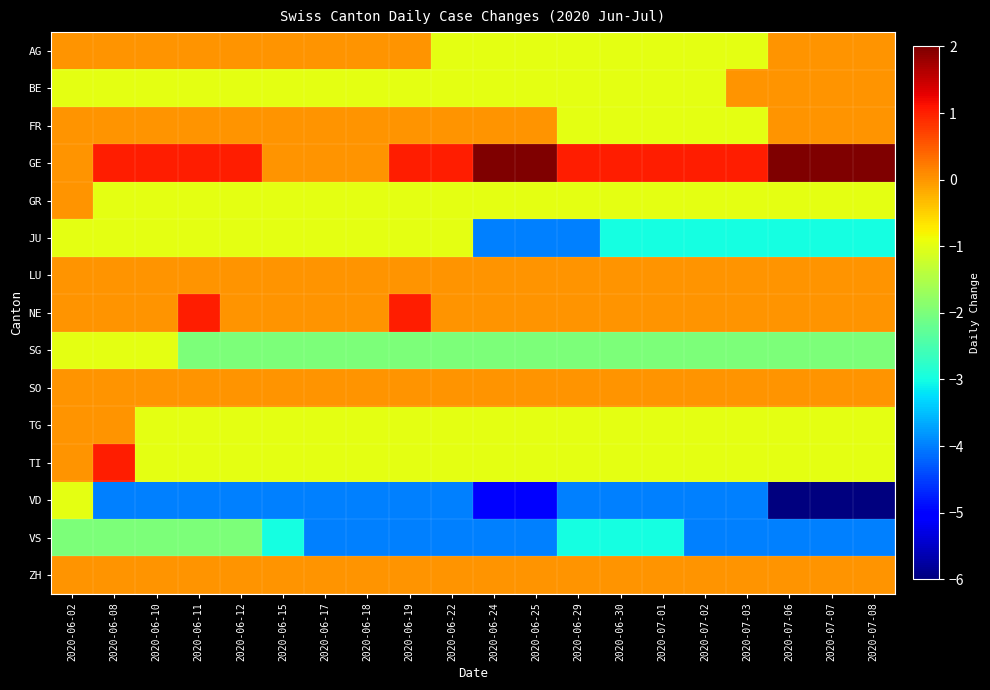

Which series has the largest total across all categories?

GE